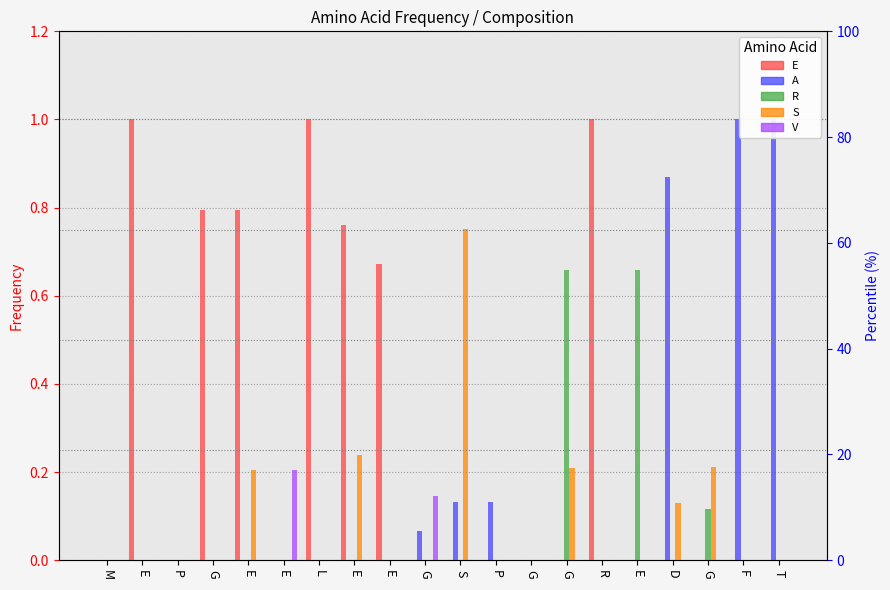

At which category does the chart reach its minimum across all series?

M